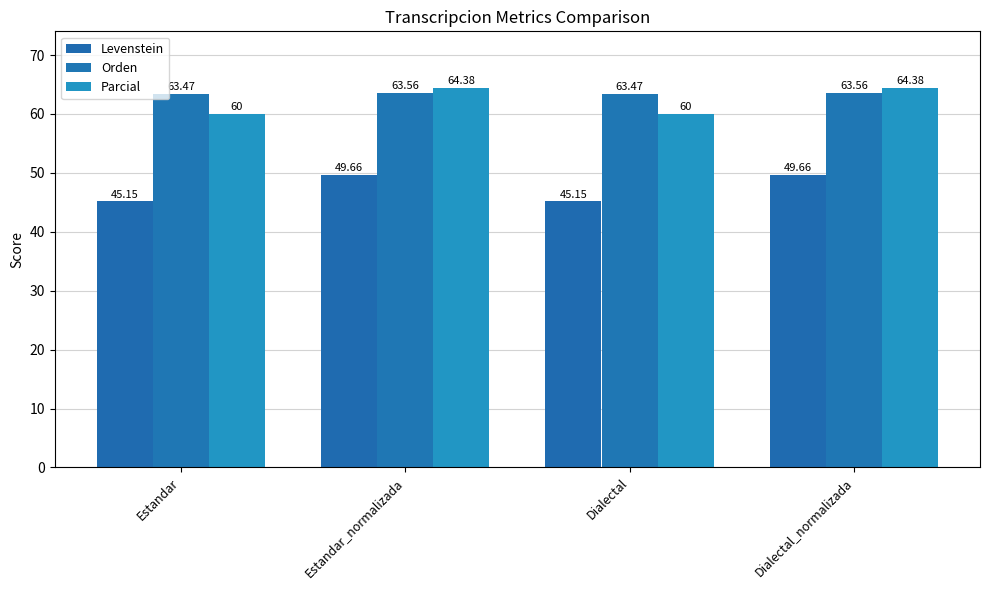

Rank the series by their maximum value, from lowest to highest.

Levenstein, Orden, Parcial